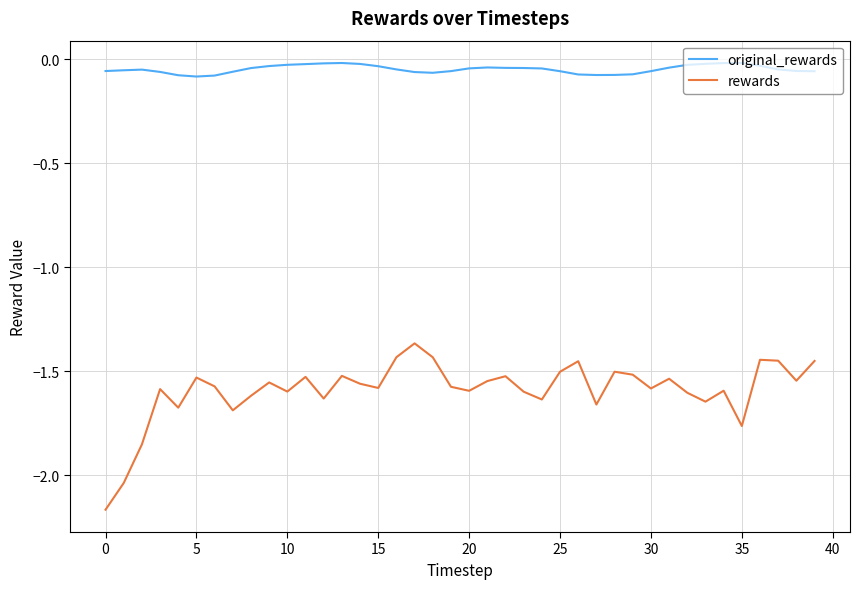

True or false: rewards and original_rewards intersect in this chart.

False